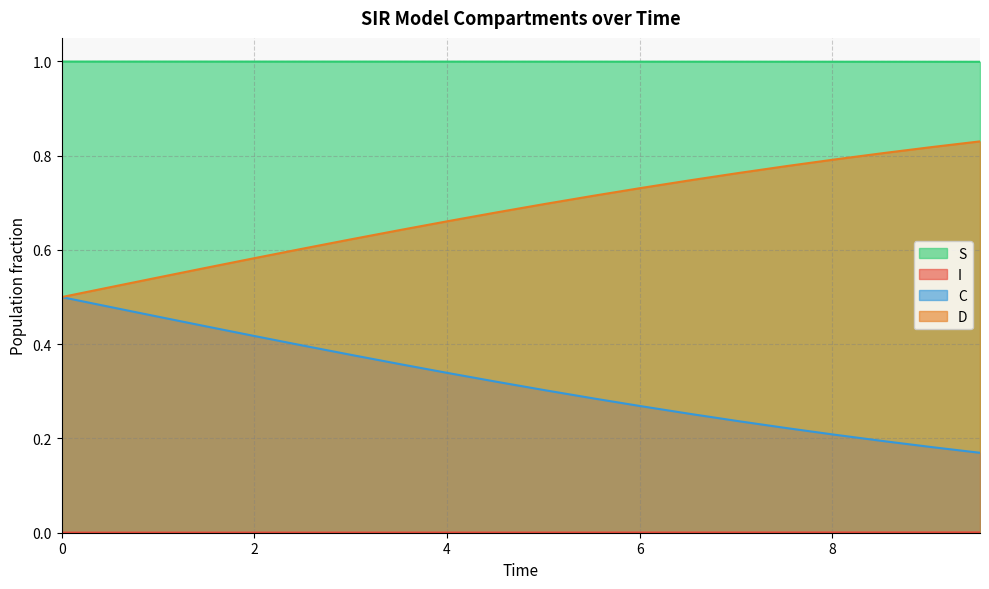

Reading left to right, extract all data points from this chart.

S: 1.0	1.0	1.0	1.0	1.0	1.0	1.0	1.0	1.0	1.0	1.0	1.0	1.0	1.0	1.0	1.0	1.0	1.0	1.0	1.0
I: 0.0	0.0	0.0	0.0	0.0	0.0	0.0	0.0	0.0	0.0	0.0	0.0	0.0	0.0	0.0	0.0	0.0	0.0	0.0	0.0
C: 0.5	0.5	0.5	0.4	0.4	0.4	0.4	0.4	0.3	0.3	0.3	0.3	0.3	0.3	0.2	0.2	0.2	0.2	0.2	0.2
D: 0.5	0.5	0.5	0.6	0.6	0.6	0.6	0.6	0.7	0.7	0.7	0.7	0.7	0.7	0.8	0.8	0.8	0.8	0.8	0.8